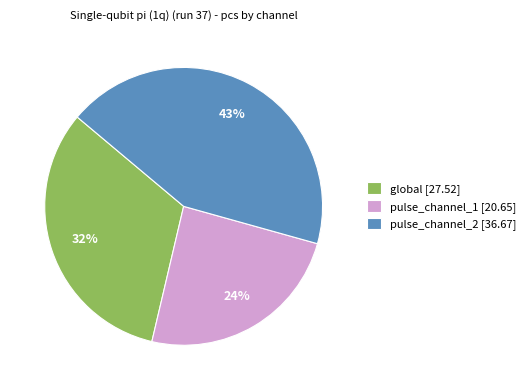

To the nearest percent, what is the difference between the global and pulse_channel_1 slice percentages?

8%